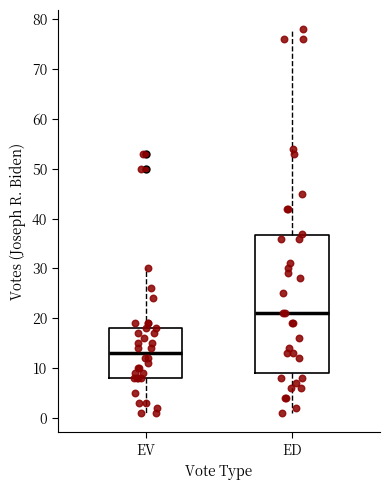

Reading left to right, transcribe this box plot: for each box, give where its median line is, the range the box spans, and where its two whiskers end, as read against the y-axis. The values are not printed on the chart, so give them approximately, as read against the axis.

EV: median 13, box 8 to 18, whiskers 1 to 30
ED: median 21, box 9 to 37, whiskers 1 to 78